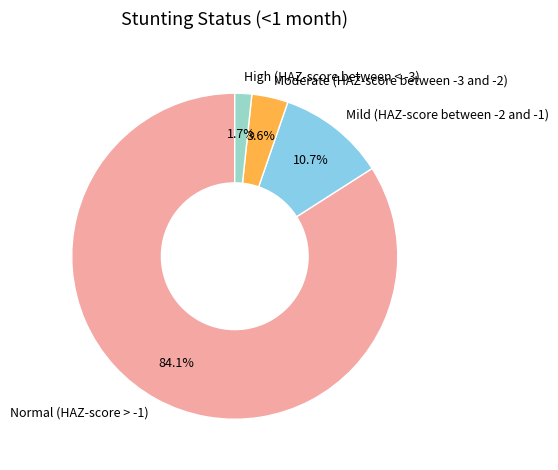

How many slices are in this pie chart?

4